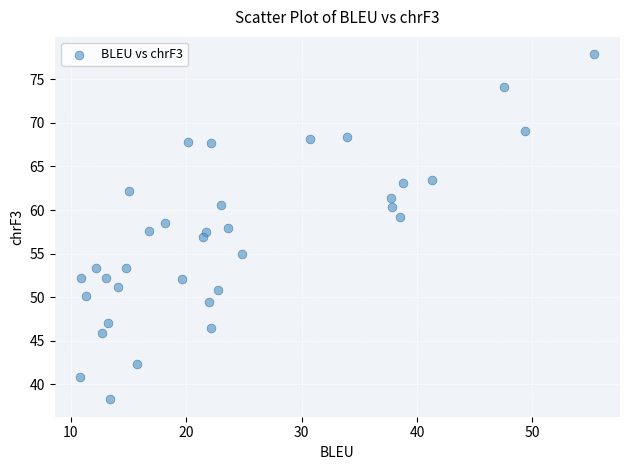

What is the range of X values (max minus min)?

44.5